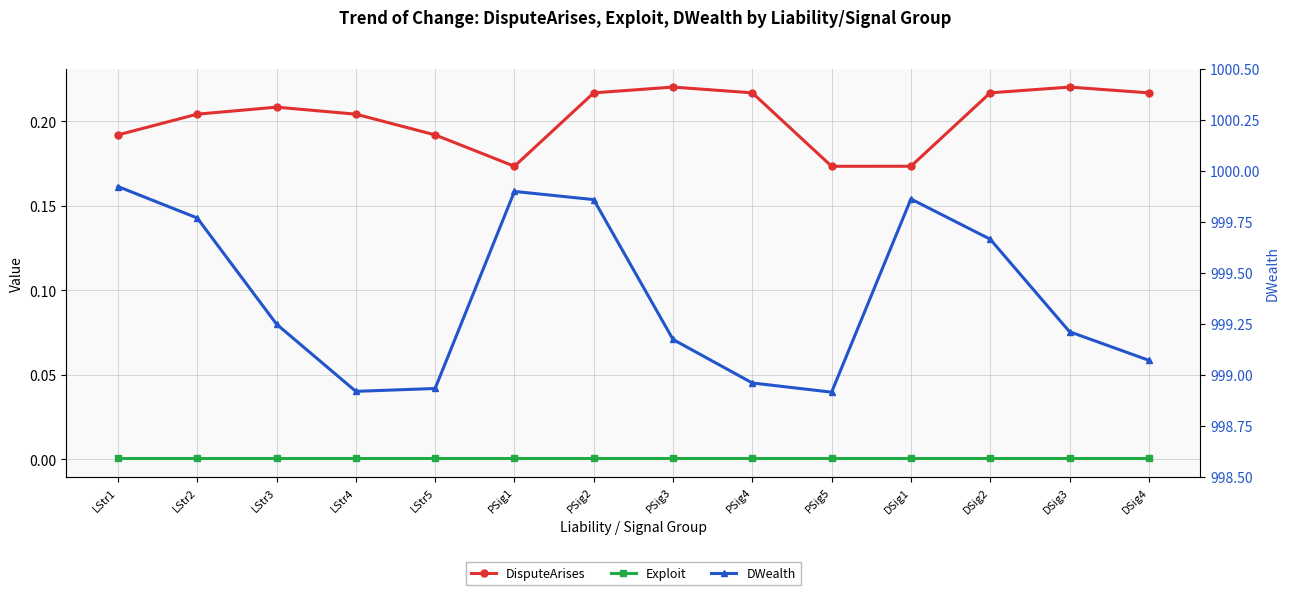

True or false: Exploit has more than 2 points higher than both neighbors.

False